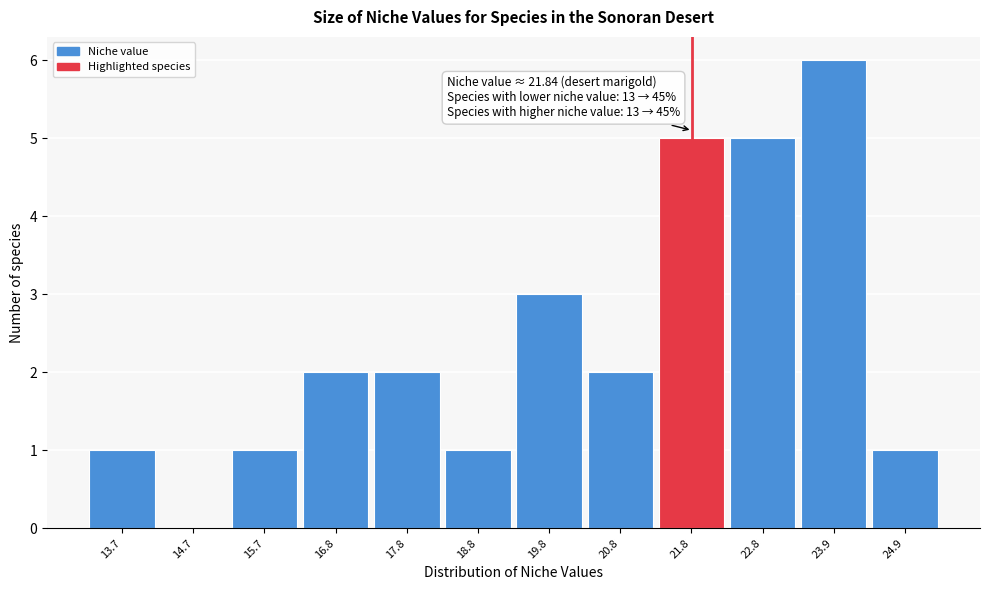

Over which range of the x-axis is the bar tallest?

23.4 to 24.4